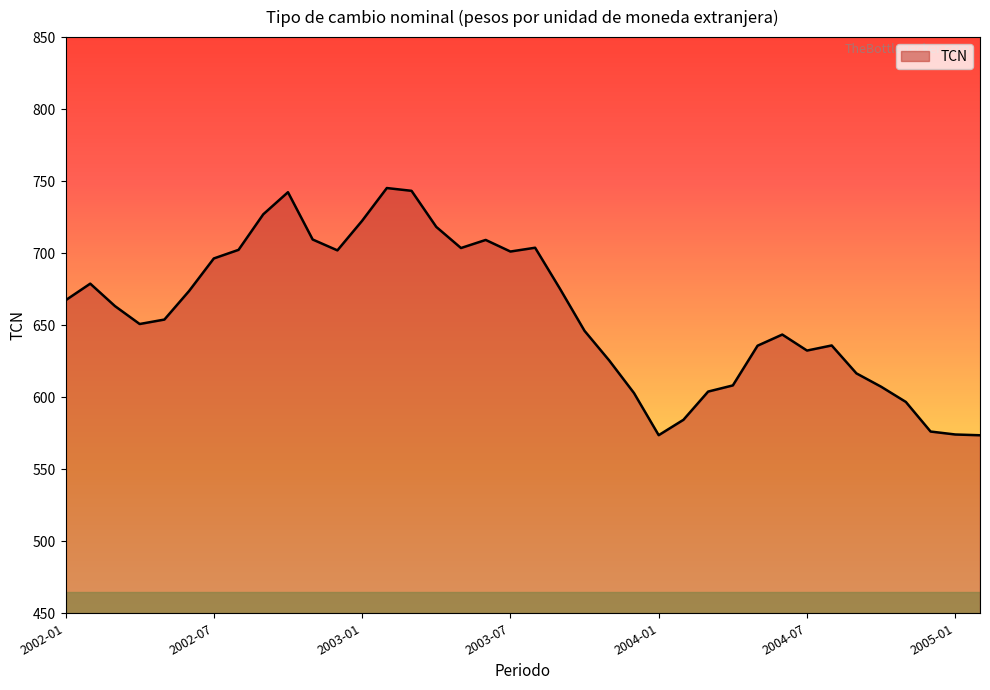

What is the difference between the maximum and minimum values?

171.6